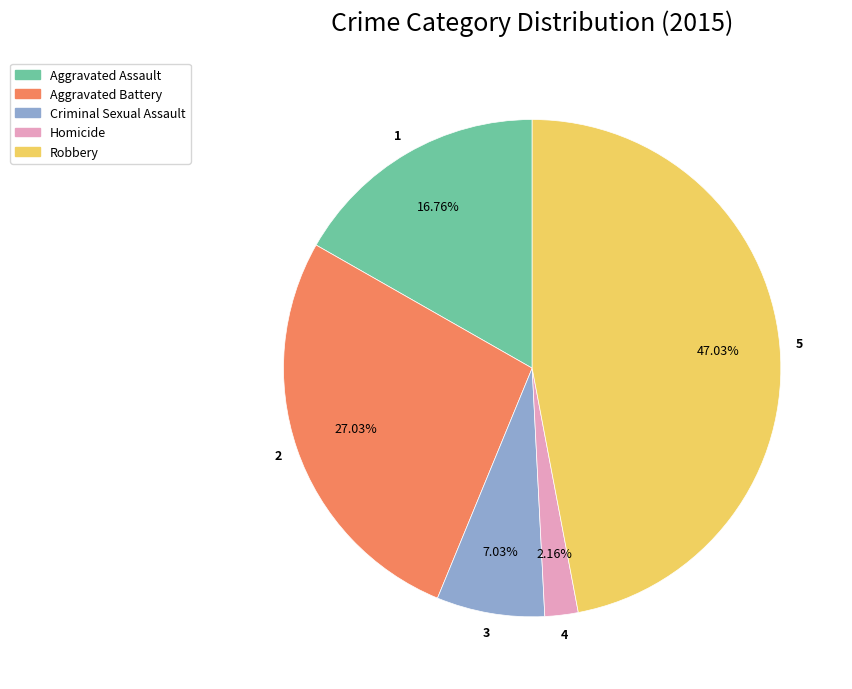

To the nearest percent, what is the average slice percentage?

20%